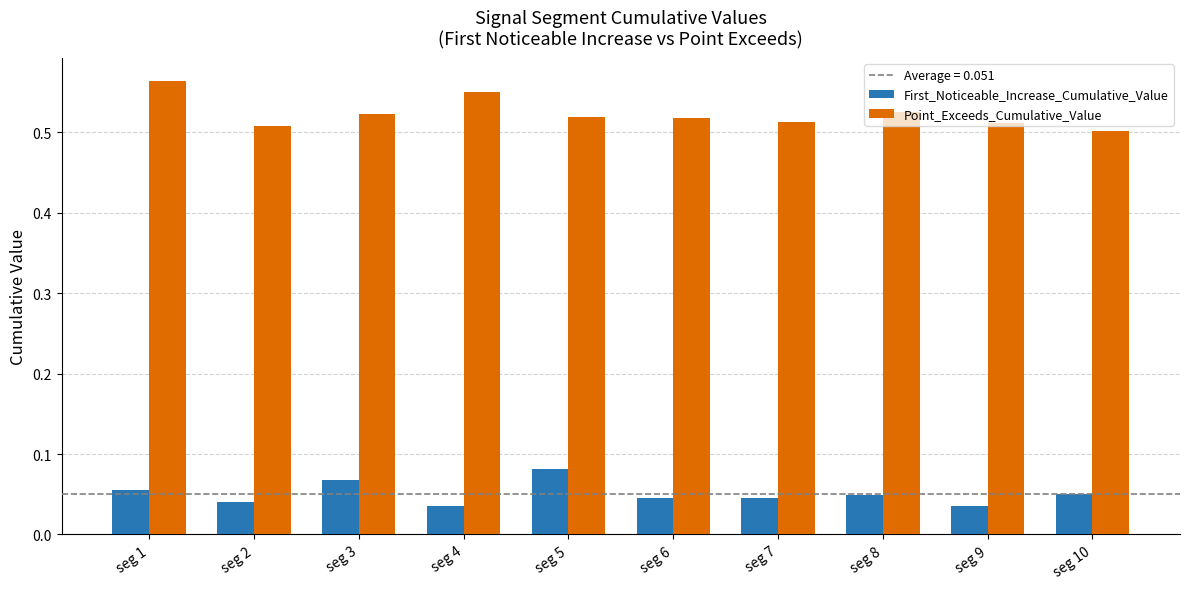

At how many categories does at least one series exceed 0?

10